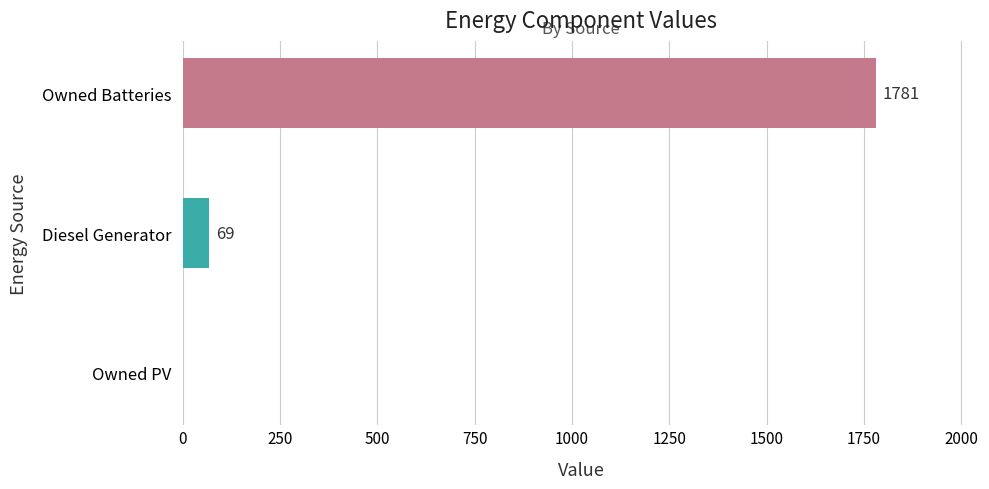

The chart shows a value of 0 at Owned PV. True or false?

True